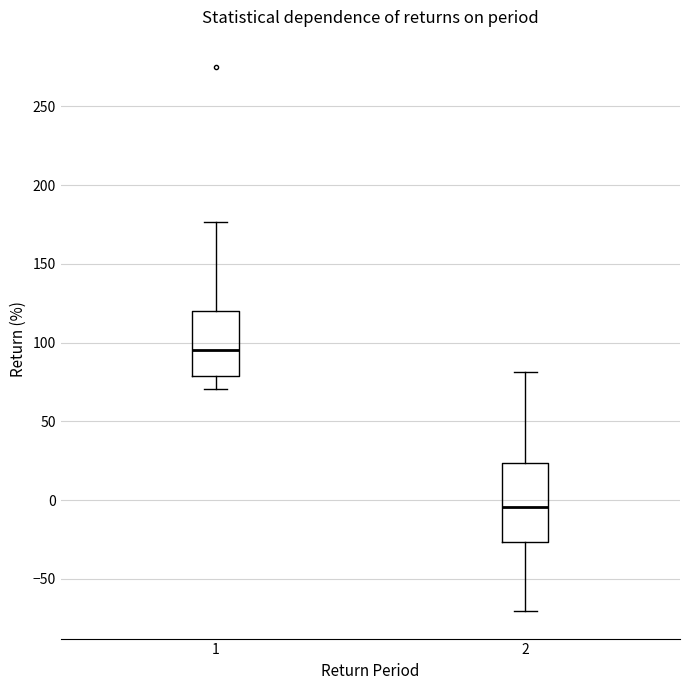

Which box's median line is the lowest?

2